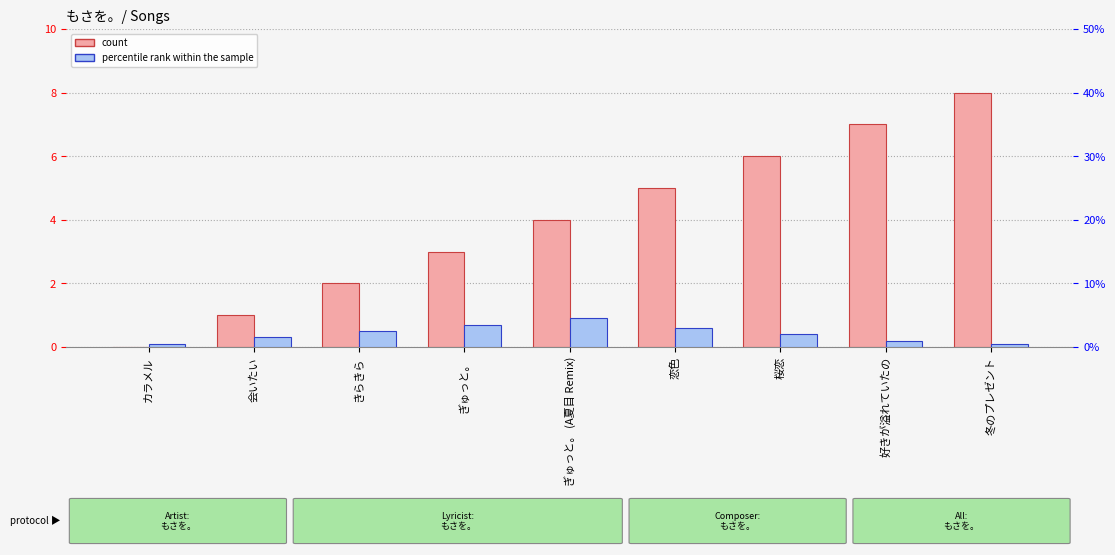

What position from the right is 好きが溢れていたの?

2